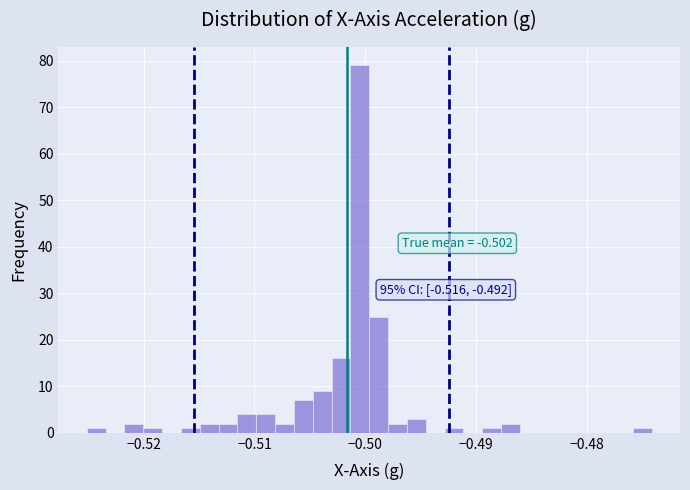

Read against the x-axis, roughly where is the centre of the tallest bar?

-0.500